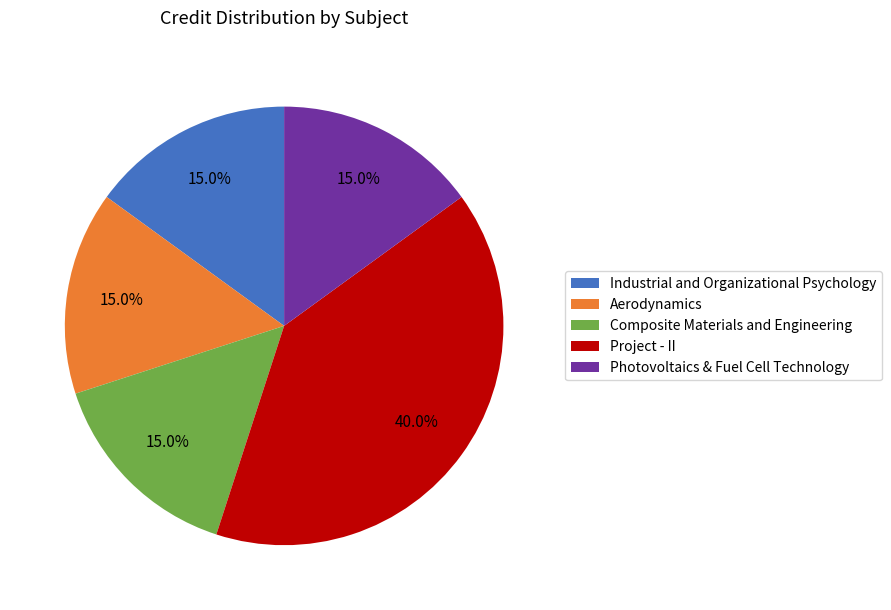

How many slices are in this pie chart?

5